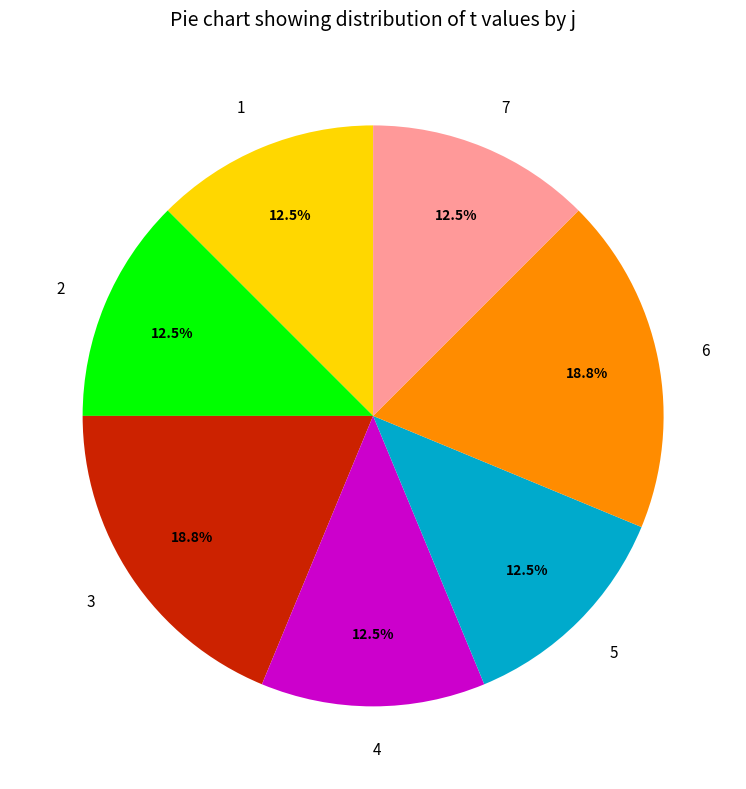

Is it true that 7 is 7% of the pie?

False